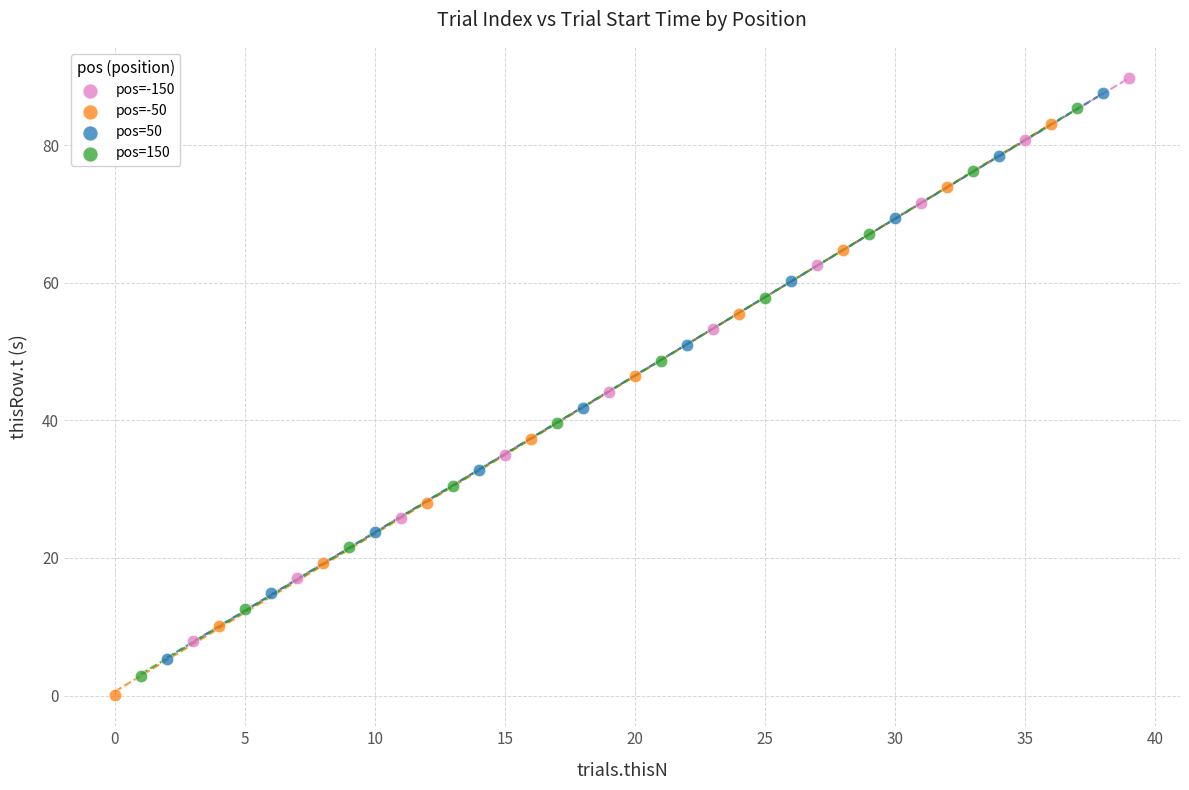

Which series has the largest Y range (max minus min)?

pos=-50